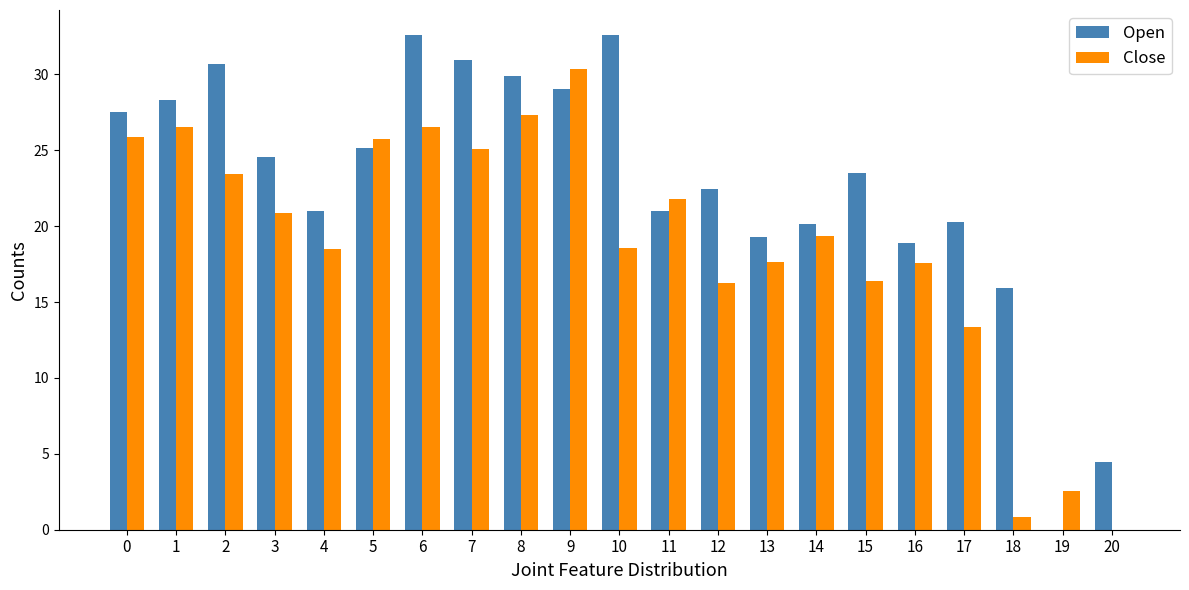

What is the greatest value displayed?

32.6